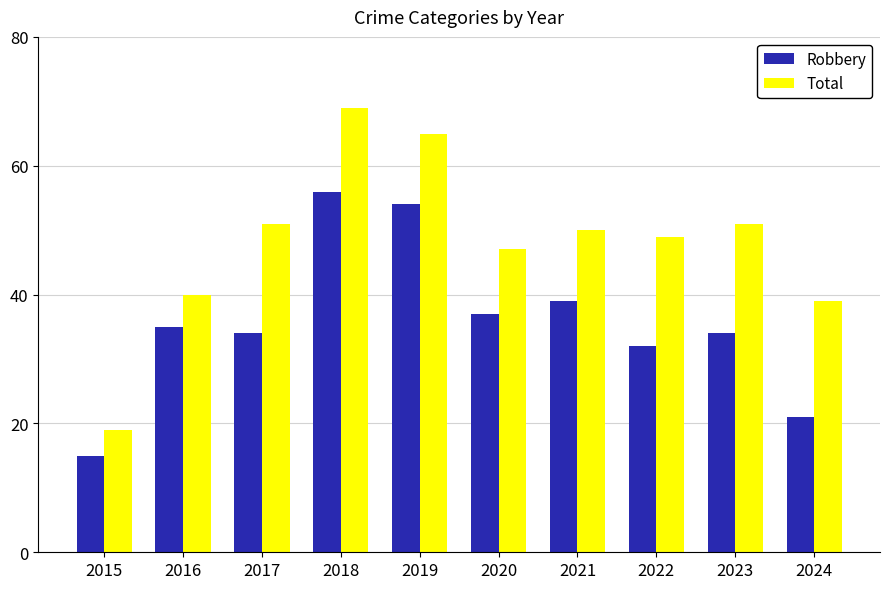

What is the total value across all series at 2019?

119